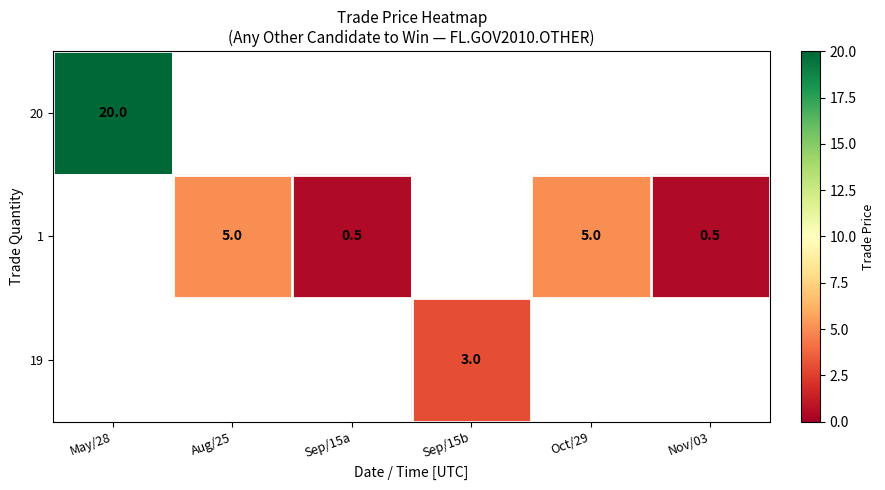

The 1 series shows 5.0 at Oct/29. True or false?

True